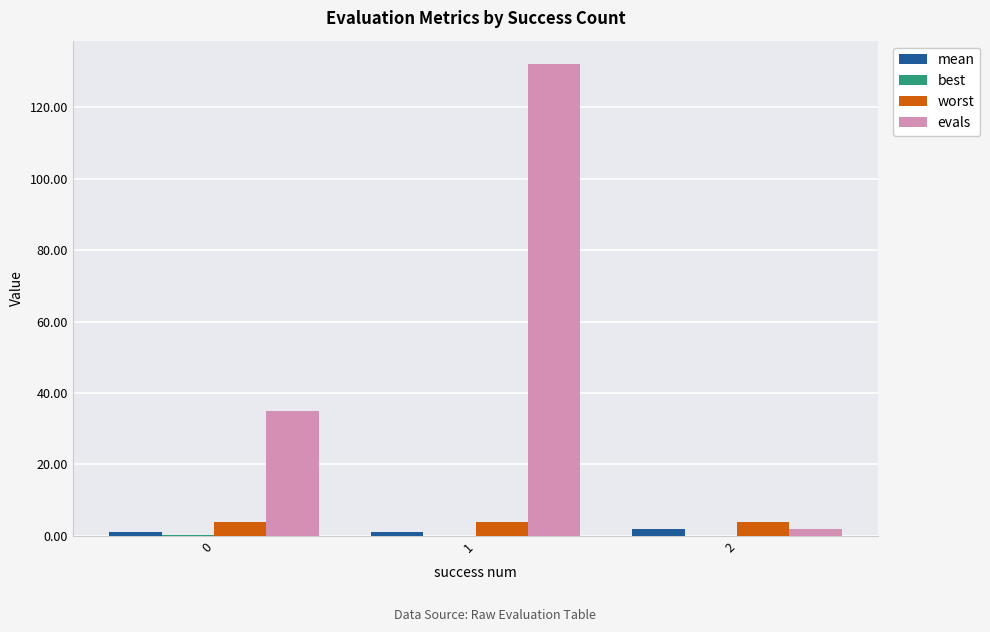

The evals series shows 62.8 at 0. True or false?

False